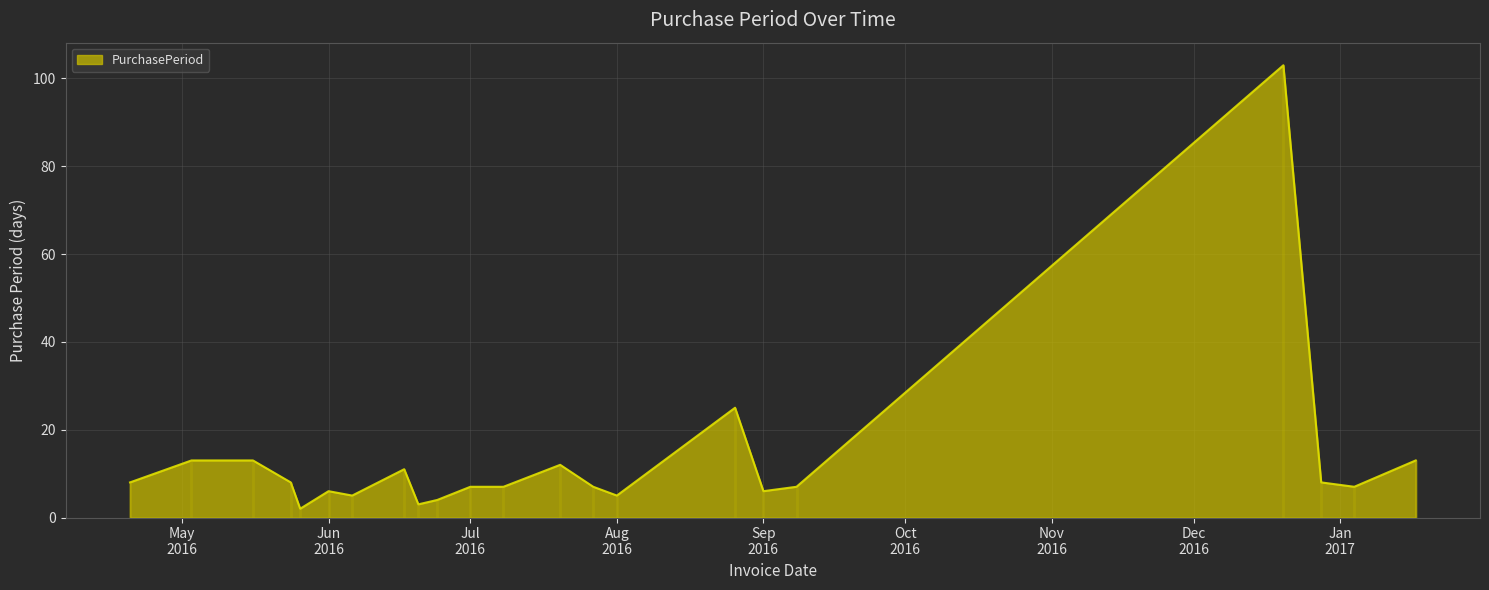

True or false: the data has more than 0 interior local peaks.

True